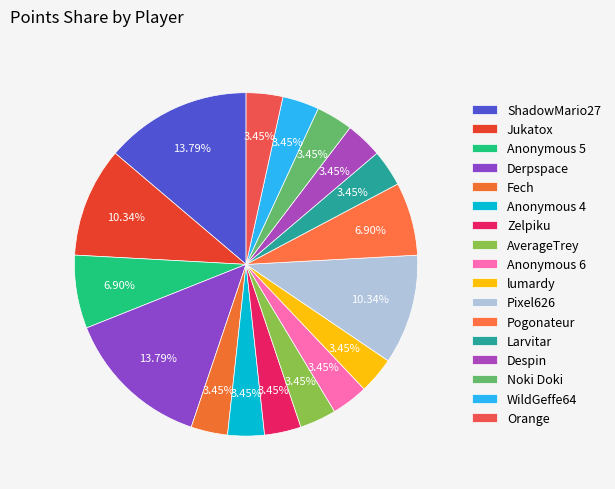

To the nearest percent, what portion does Despin represent?

3%